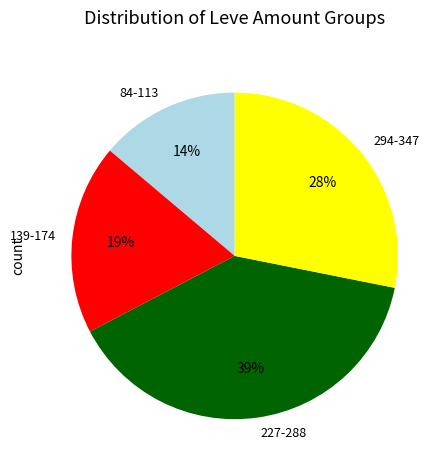

To the nearest percent, what is the combined percentage of 139-174 and 294-347?

47%